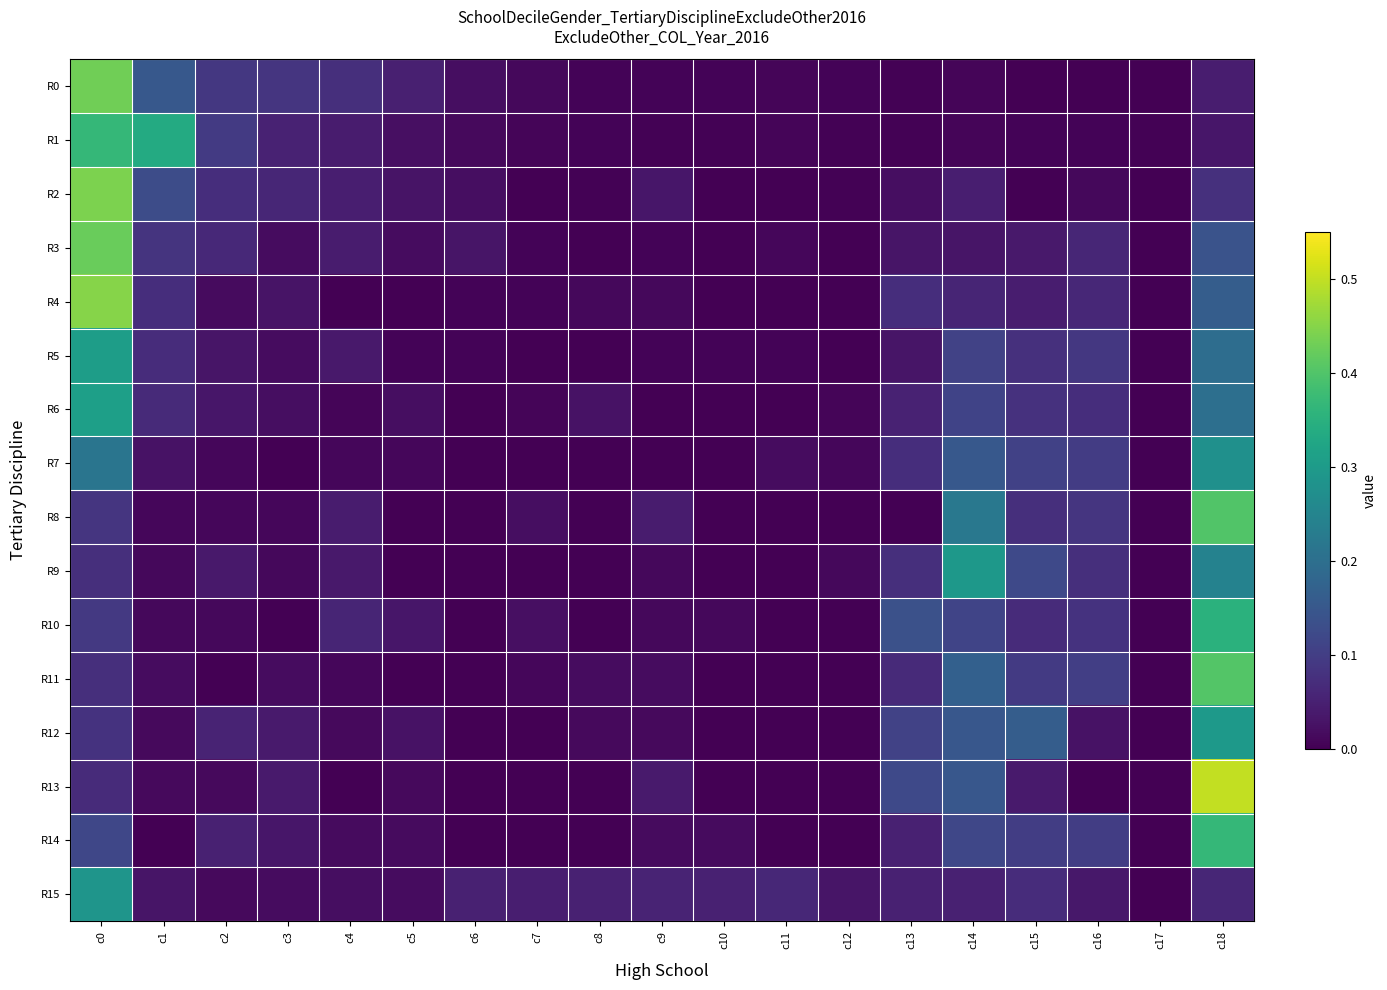

How many data points does each series have?

19